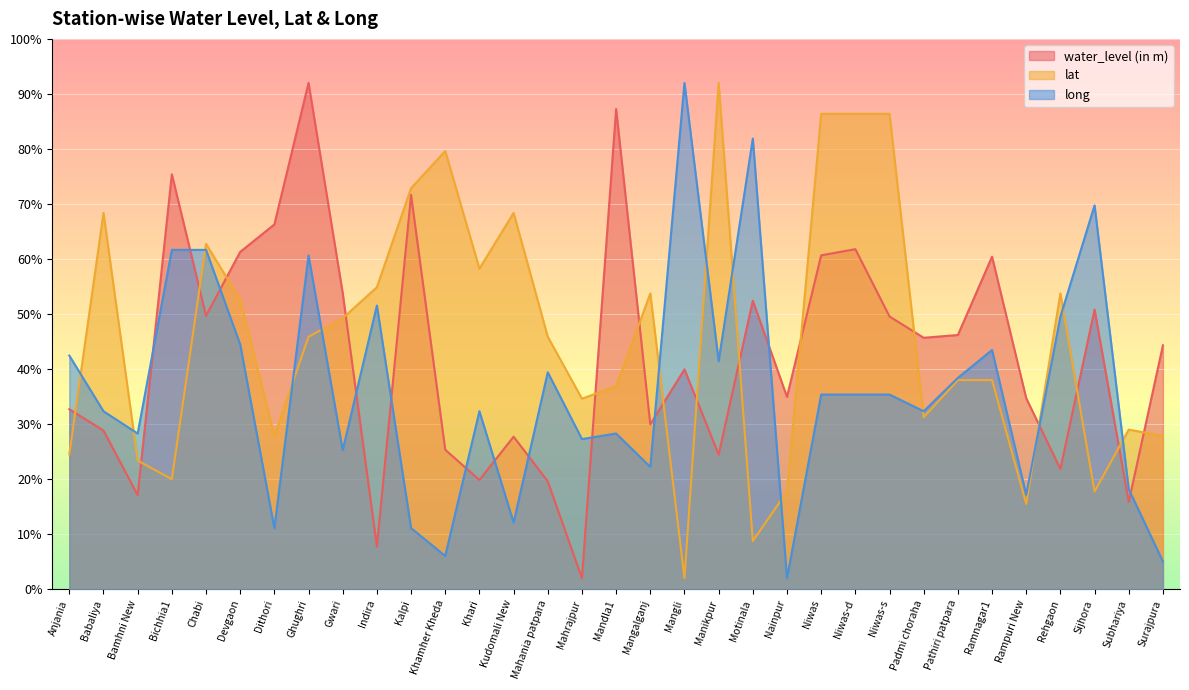

Which has a higher value, Bamhni New or Motinala?

Motinala